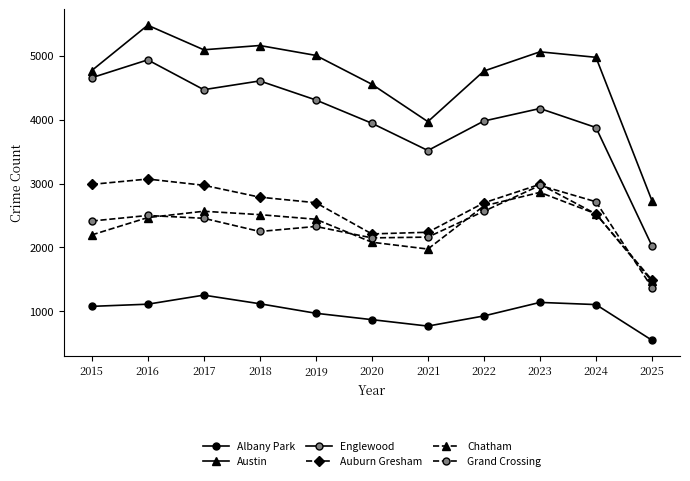

At which category is the sum across all series the highest?

2016